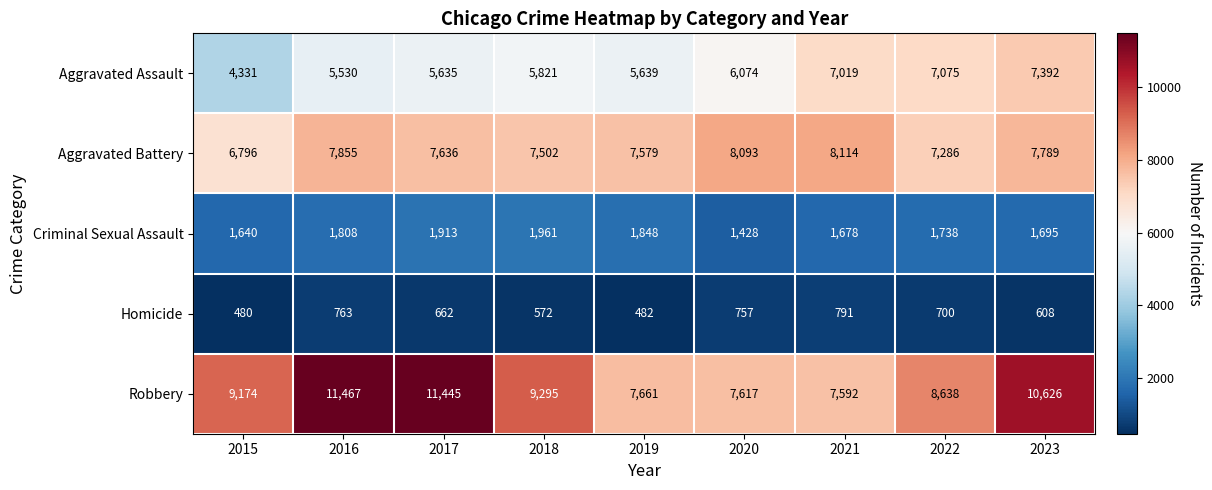

What is the difference between the highest and lowest values at 2021?

7323